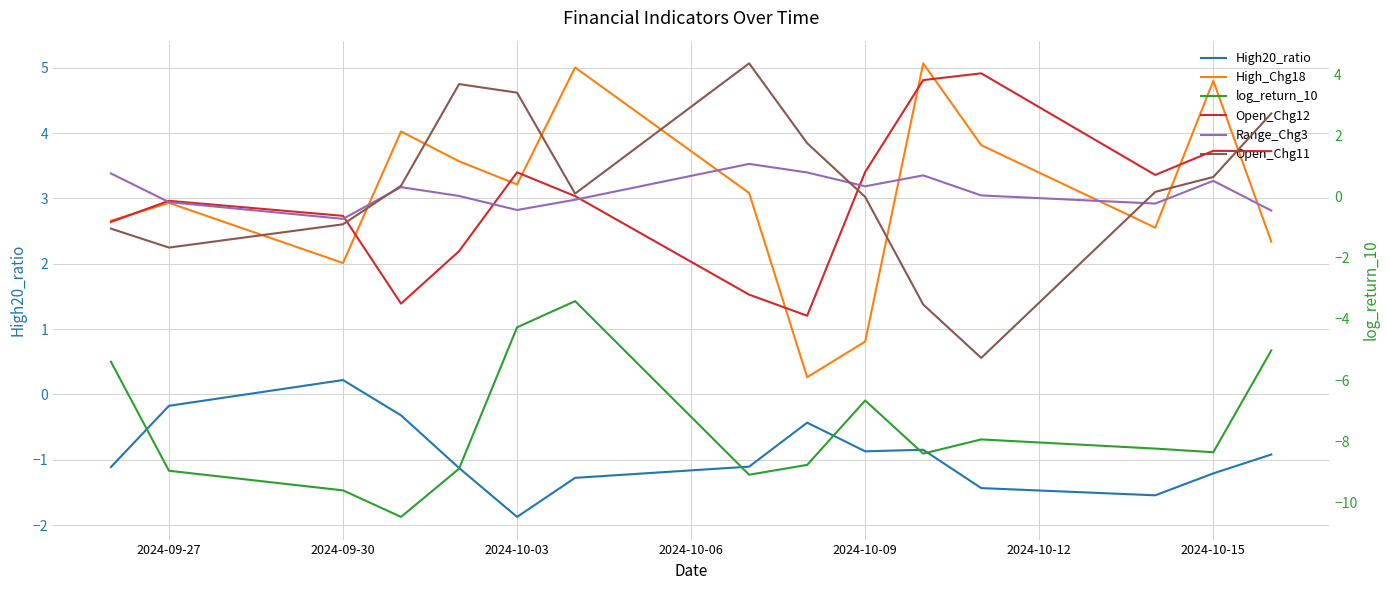

Reading left to right, transcribe all the data shown in this chart.

High20_ratio: -1.1	-0.2	0.2	-0.3	-1.1	-1.9	-1.3	-1.1	-0.4	-0.9	-0.8	-1.4	-1.5	-1.2	-0.9
High_Chg18: 2.7	2.9	2.0	4.0	3.6	3.2	5.0	3.1	0.3	0.8	5.1	3.8	2.6	4.8	2.3
log_return_10: -5.4	-9.0	-9.6	-10.5	-8.9	-4.3	-3.4	-9.1	-8.8	-6.7	-8.4	-7.9	-8.2	-8.4	-5.0
Open_Chg12: -0.8	-0.1	-0.6	-3.5	-1.8	0.8	0.0	-3.2	-3.9	0.8	3.8	4.0	0.7	1.5	1.5
Range_Chg3: 0.8	-0.2	-0.7	0.3	0.0	-0.4	-0.1	1.1	0.8	0.3	0.7	0.0	-0.2	0.5	-0.5
Open_Chg11: -1.0	-1.7	-0.9	0.4	3.7	3.4	0.1	4.4	1.7	-0.0	-3.5	-5.3	0.2	0.6	2.7